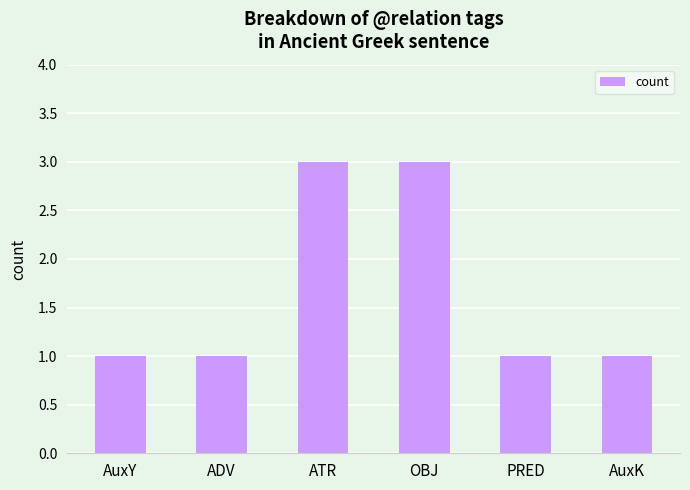

What is the greatest value displayed?

3